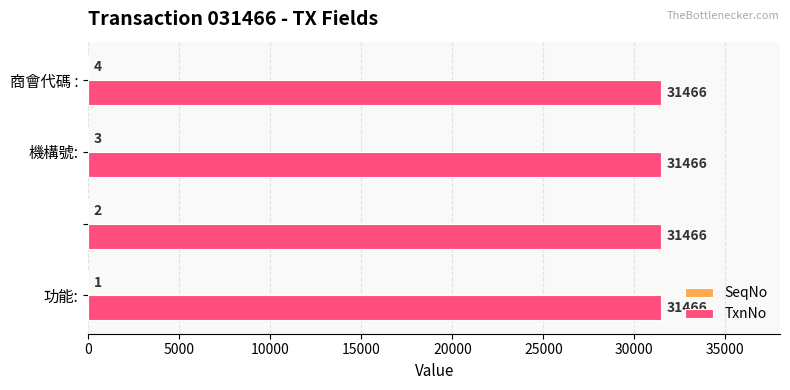

Which series has the largest total across all categories?

TxnNo